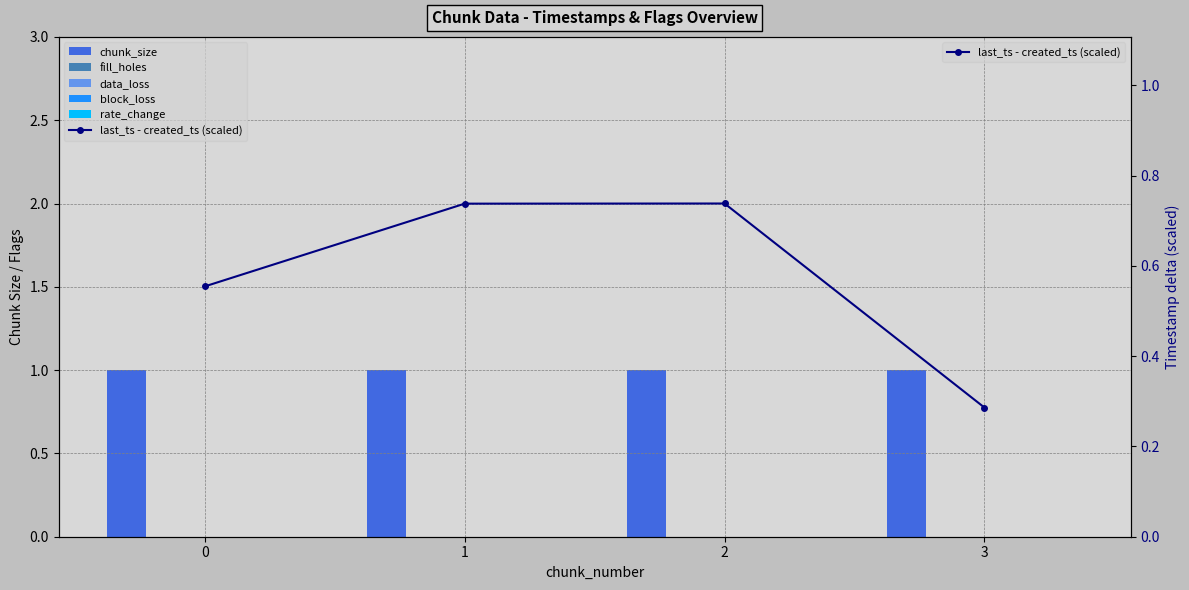

Reading left to right, list all the values displayed in this chart.

chunk_size: 1.0	1.0	1.0	1.0
fill_holes: 0.0	0.0	0.0	0.0
data_loss: 0.0	0.0	0.0	0.0
block_loss: 0.0	0.0	0.0	0.0
rate_change: 0.0	0.0	0.0	0.0
last_ts - created_ts (scaled): 0.6	0.7	0.7	0.3